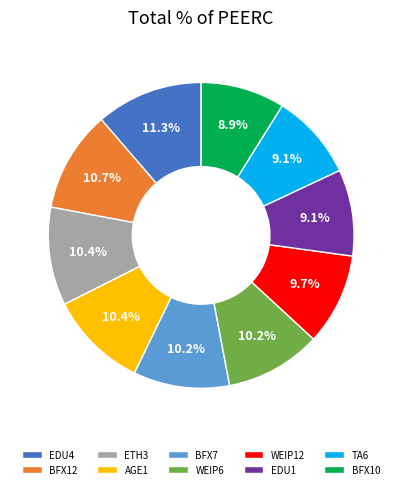

Is there a majority slice in this chart?

No